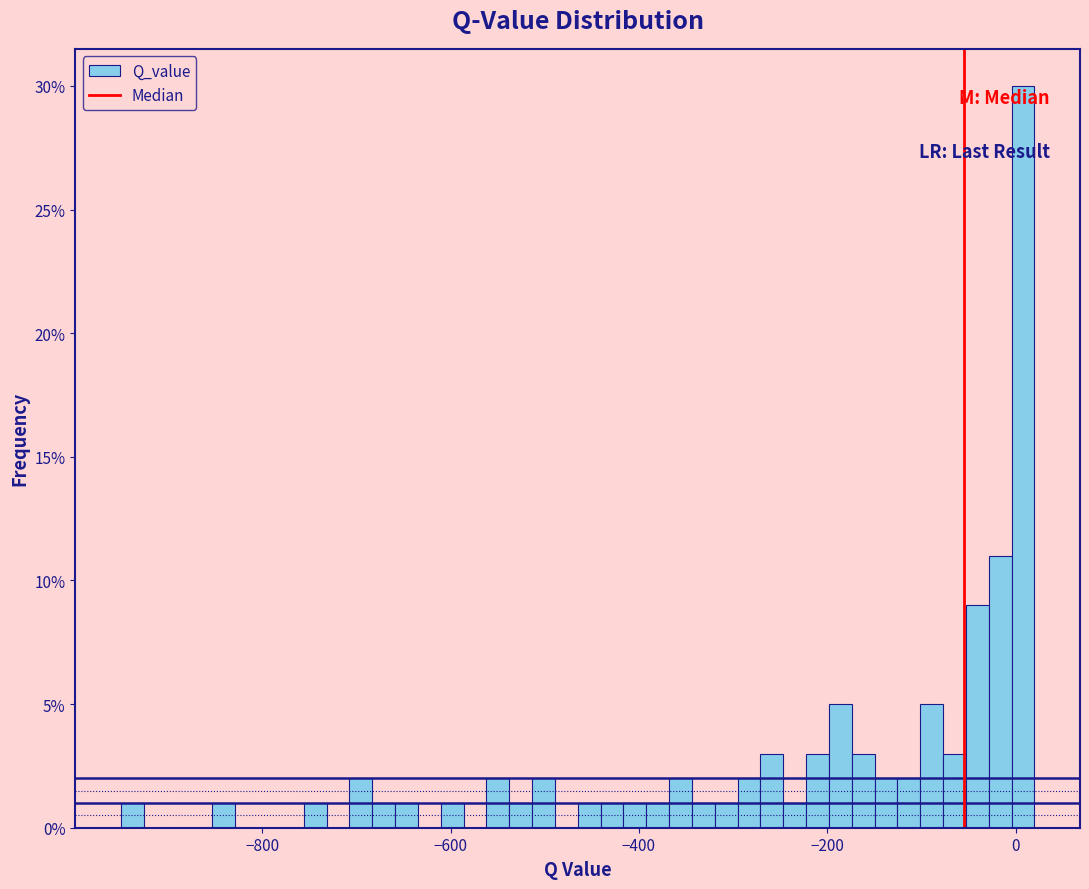

Read against the x-axis, roughly where is the centre of the tallest bar?

0